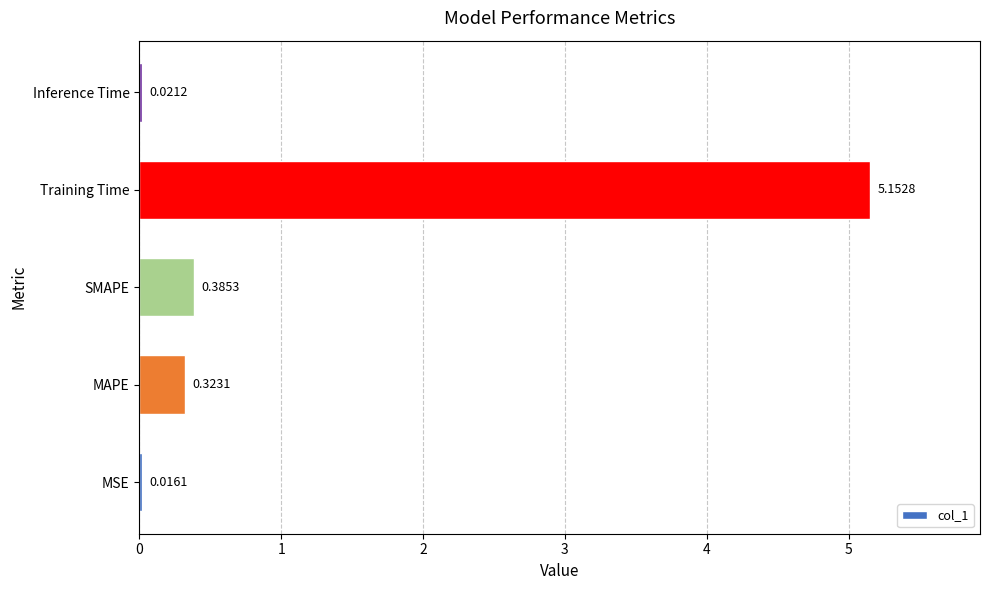

What is the change in value from MSE to MAPE?

+0.3